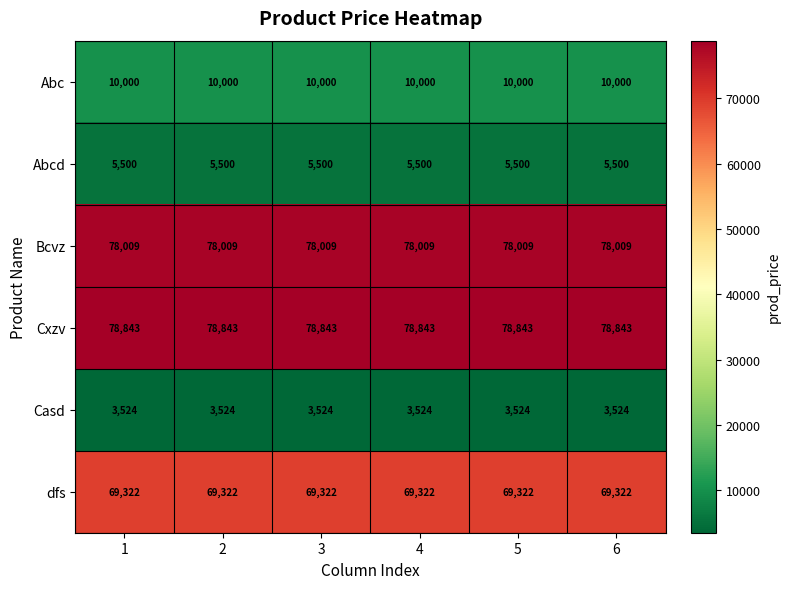

The value of Bcvz at 1 is 126755. True or false?

False